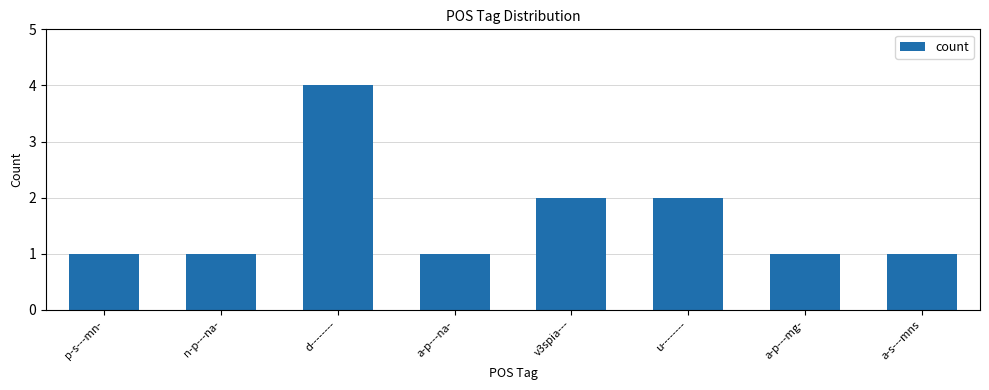

Reading left to right, list all the values displayed in this chart.

p-s---mn-=1	n-p---na-=1	d--------=4	a-p---na-=1	v3spia---=2	u--------=2	a-p---mg-=1	a-s---mns=1